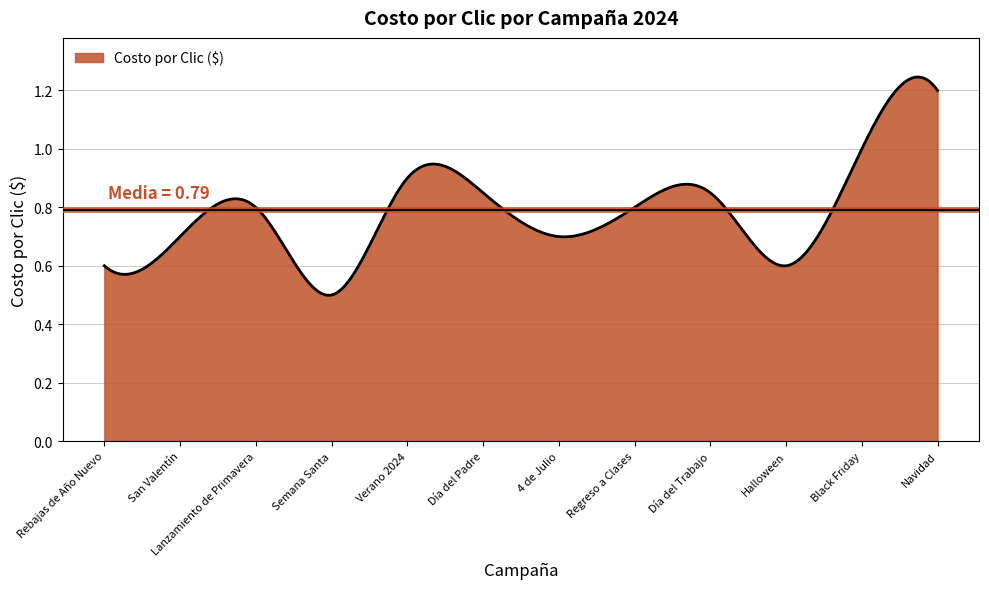

What is the value of the 7th point from the left?

0.7